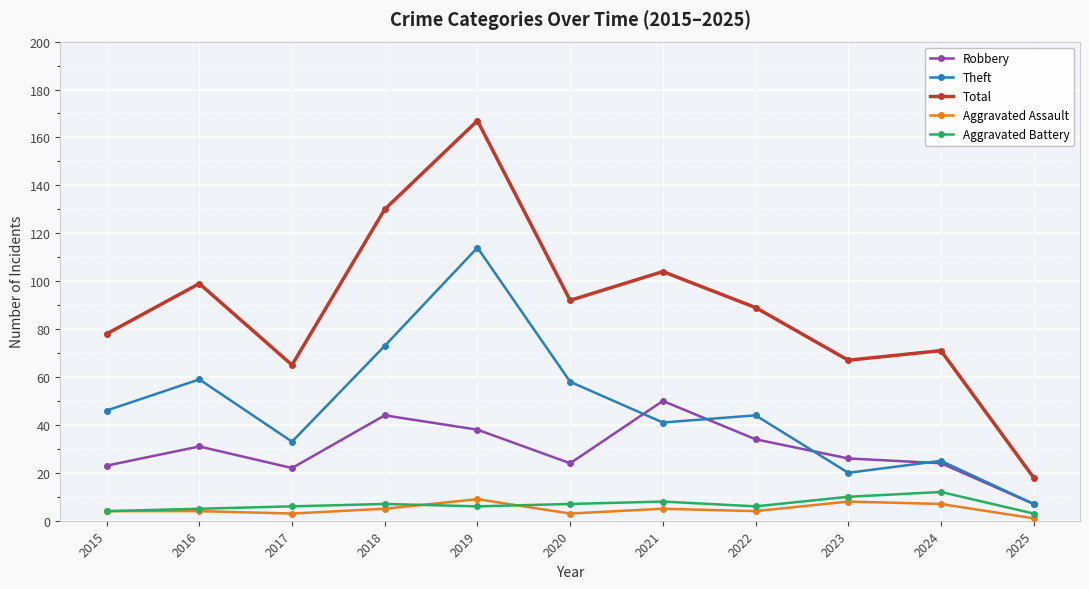

What is the sum of all Total values?

980